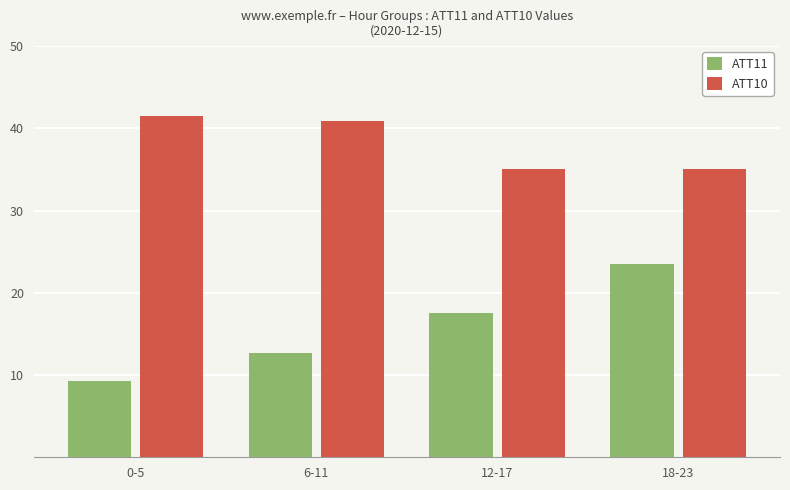

Reading right to left, transcribe all the data shown in this chart.

ATT11: 23.5	17.5	12.6	9.3
ATT10: 35.1	35.1	40.9	41.5